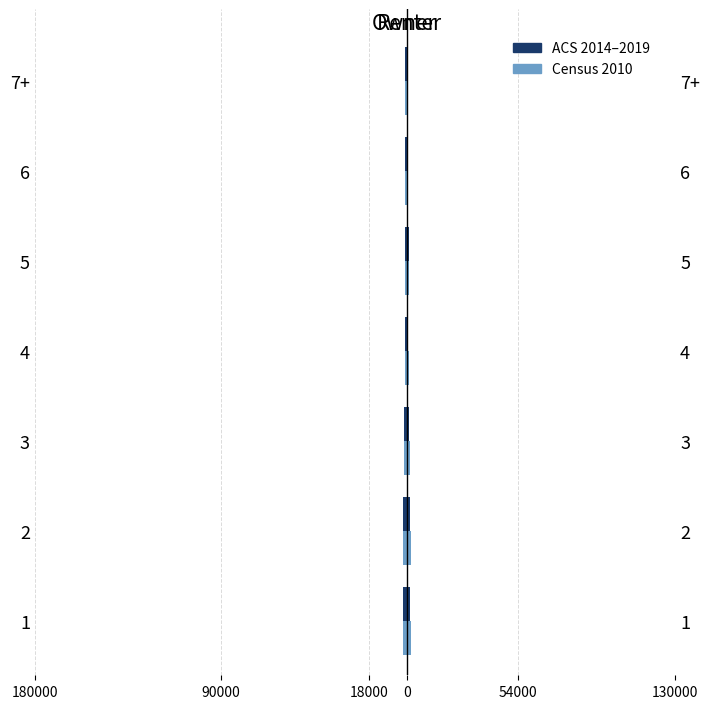

At how many categories does at least one series exceed -1018?

4